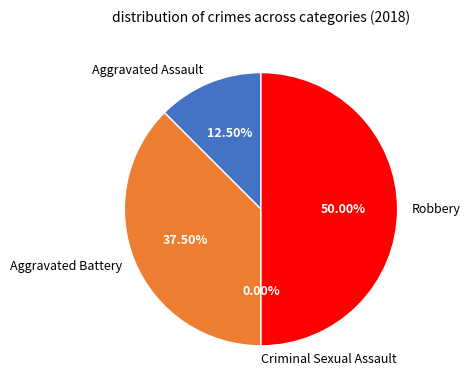

To the nearest percent, what is the difference between the largest and smallest slice percentages?

50%